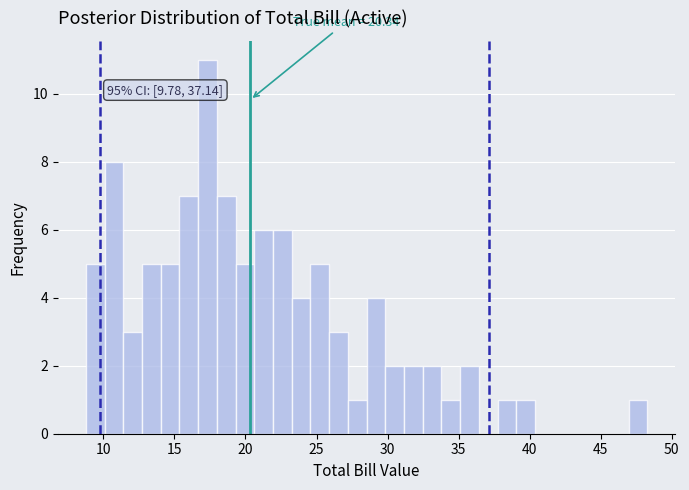

Read against the x-axis, roughly where is the centre of the tallest bar?

17.5